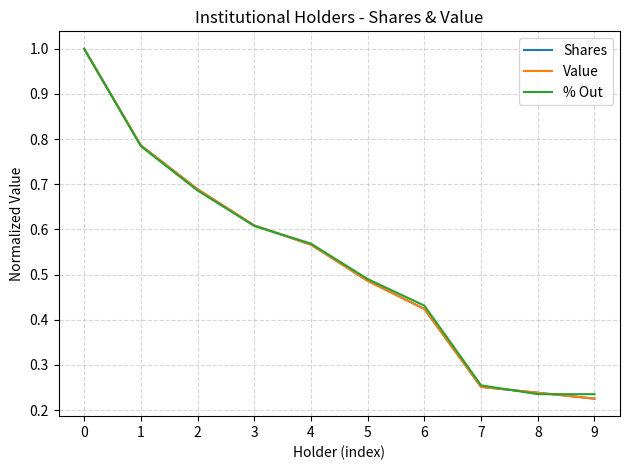

Between 1 and 7, which series saw the biggest shift?

Shares